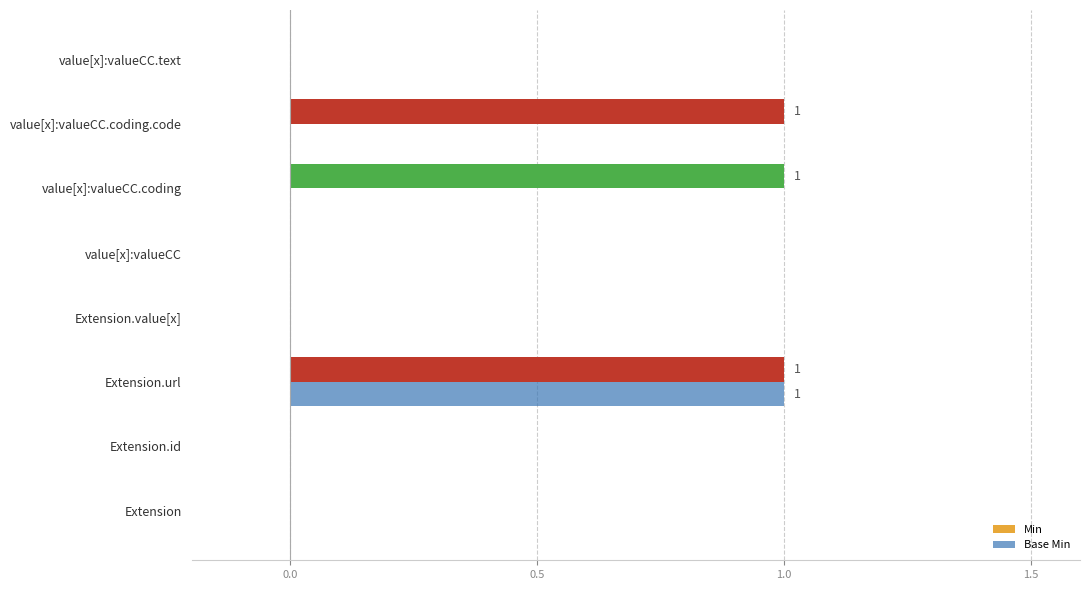

How many series are shown in this chart?

2